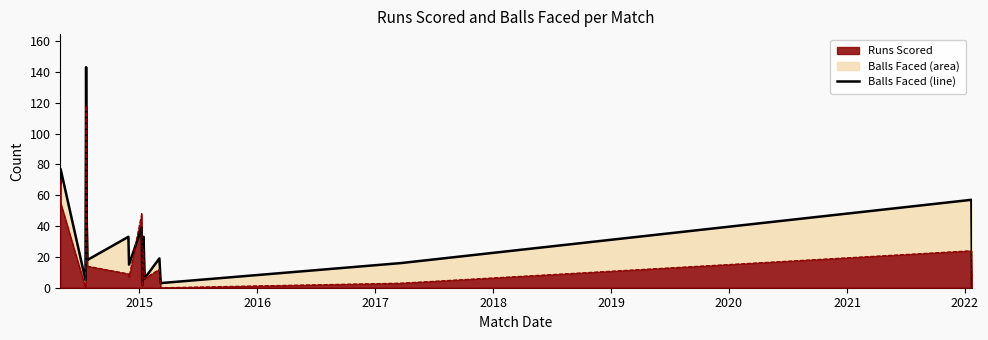

How many interior local peaks (higher than both neighbors) does the data have?

7